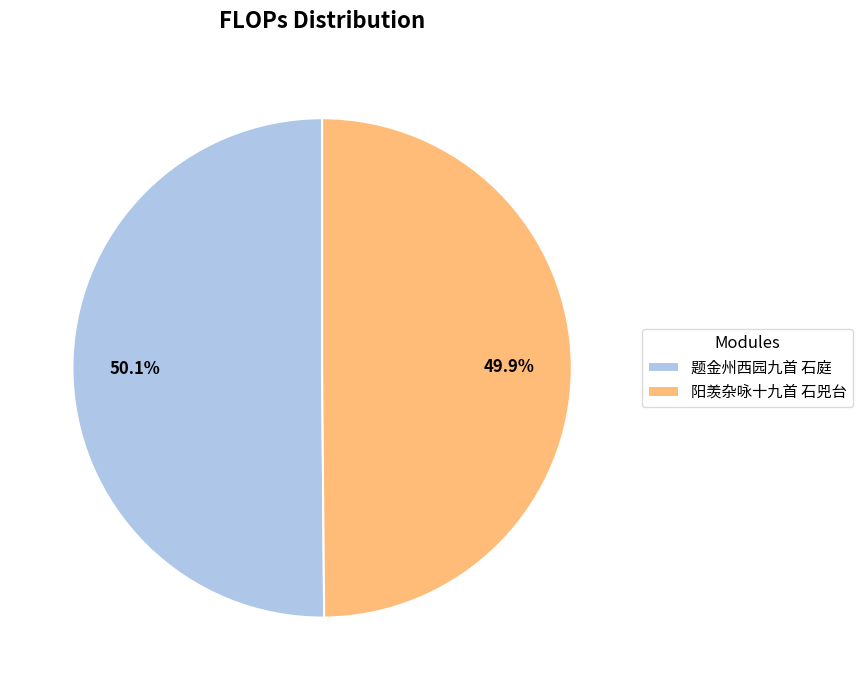

Is there a majority slice in this chart?

Yes